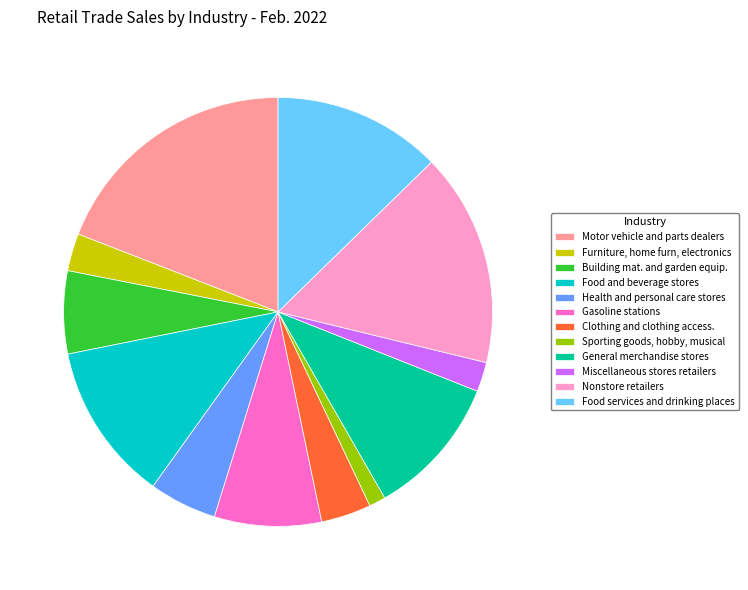

Which category has the smallest portion of the pie?

Sporting goods, hobby, musical